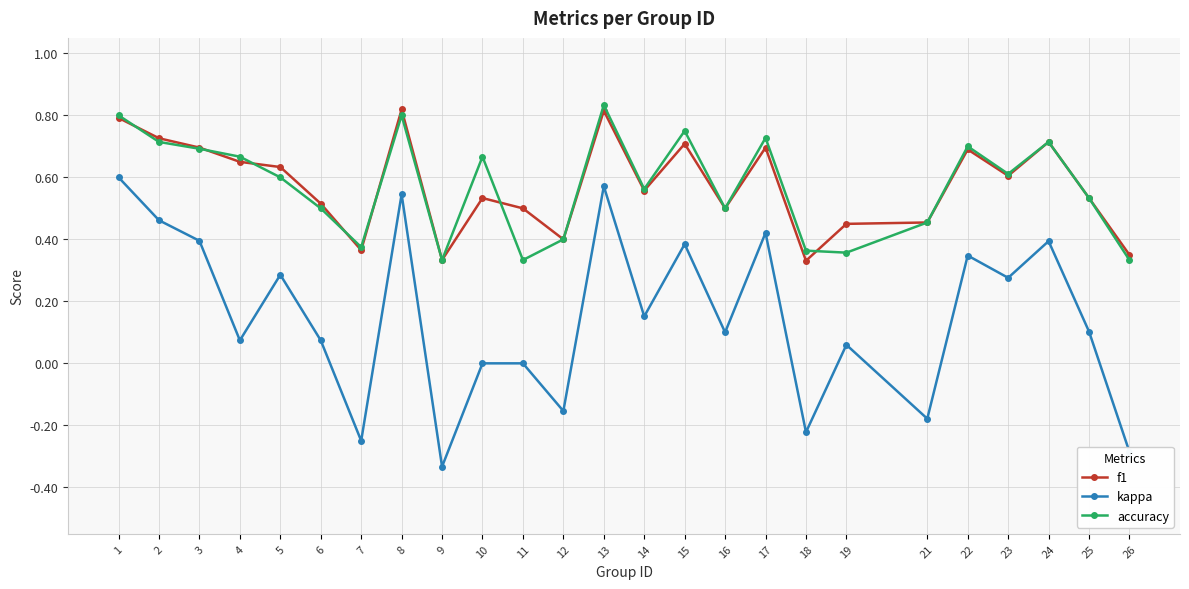

Which category has the lowest value in the kappa series?

9